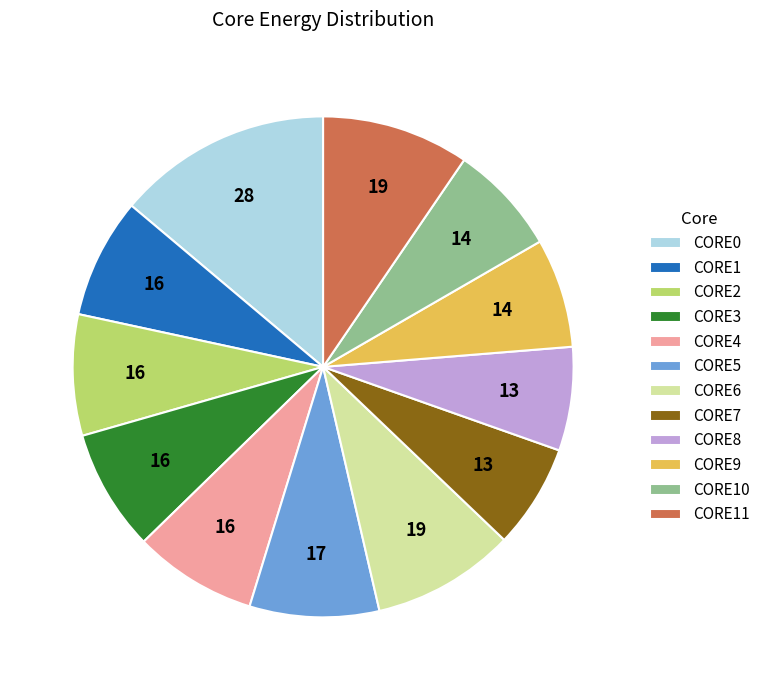

Count the number of slices in the pie.

12